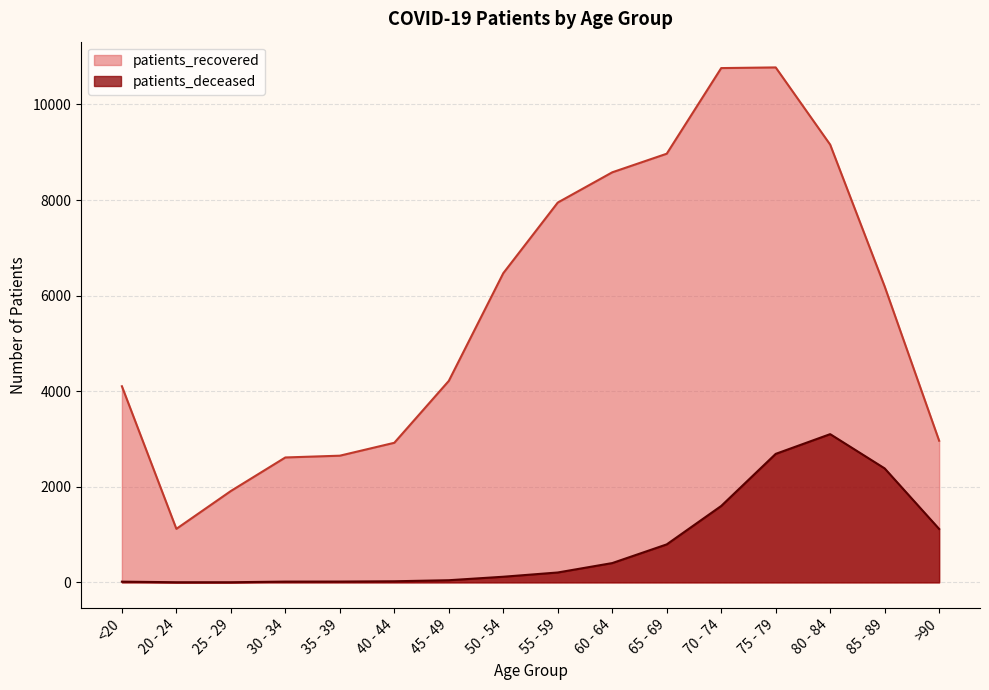

What is the label of the 15th point from the right?

20 - 24